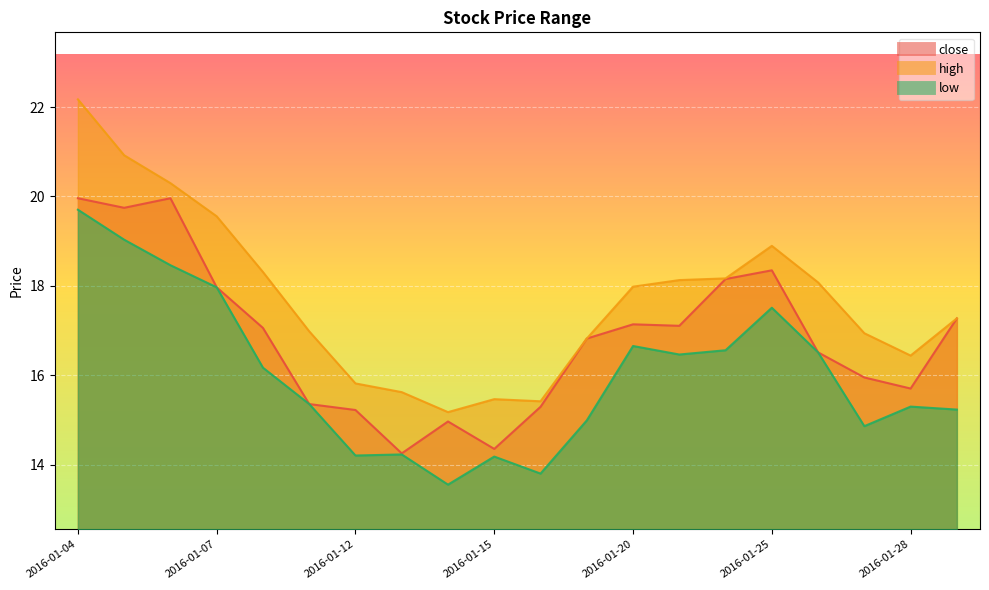

True or false: low and close intersect in this chart.

False